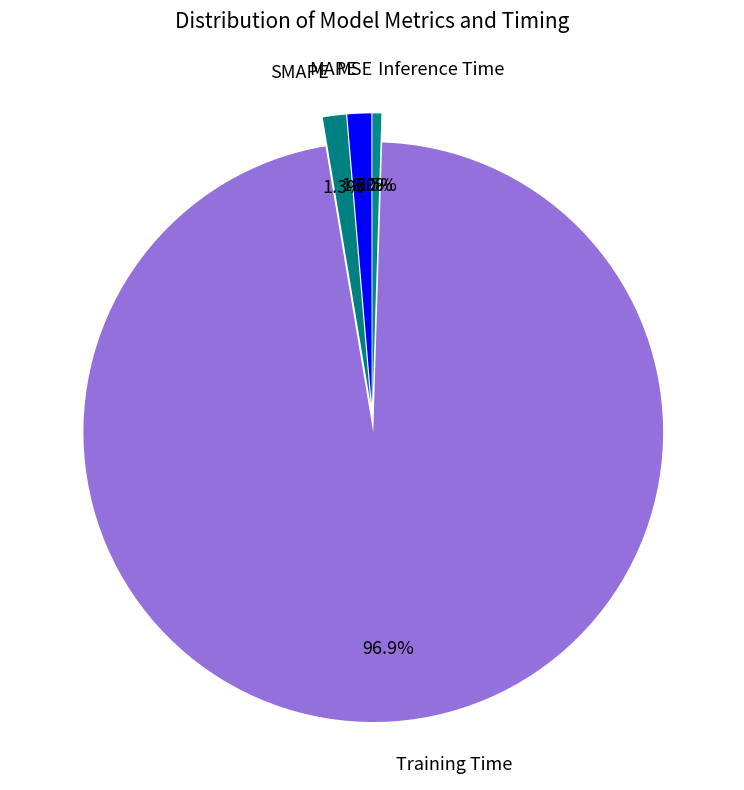

What percentage do Training Time and Inference Time together represent?

97.4%